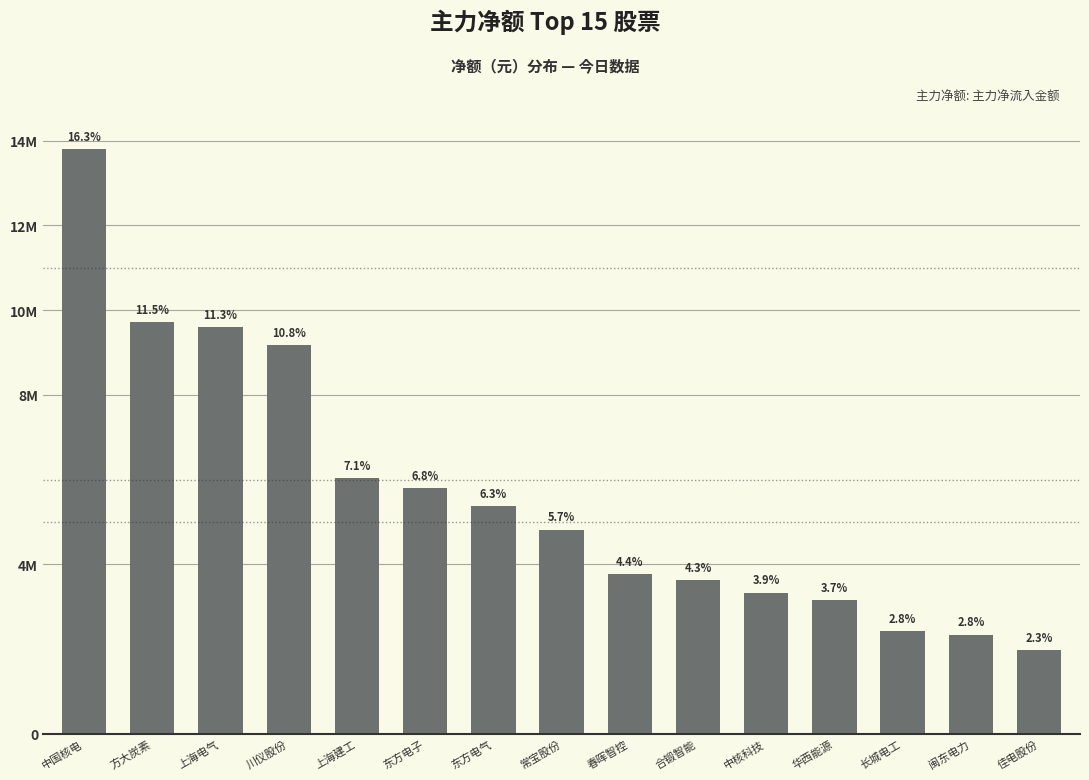

Reading right to left, what are all the values shown in this chart?

佳电股份=1976975	闽东电力=2336971	长城电工=2413800	华西能源=3145807	中核科技=3326638	合锻智能=3626160	春晖智控=3758310	常宝股份=4818871	东方电气=5363587	东方电子=5790842	上海建工=6030243	川仪股份=9164910	上海电气=9599169	方大炭素=9720271	中国核电=13794086